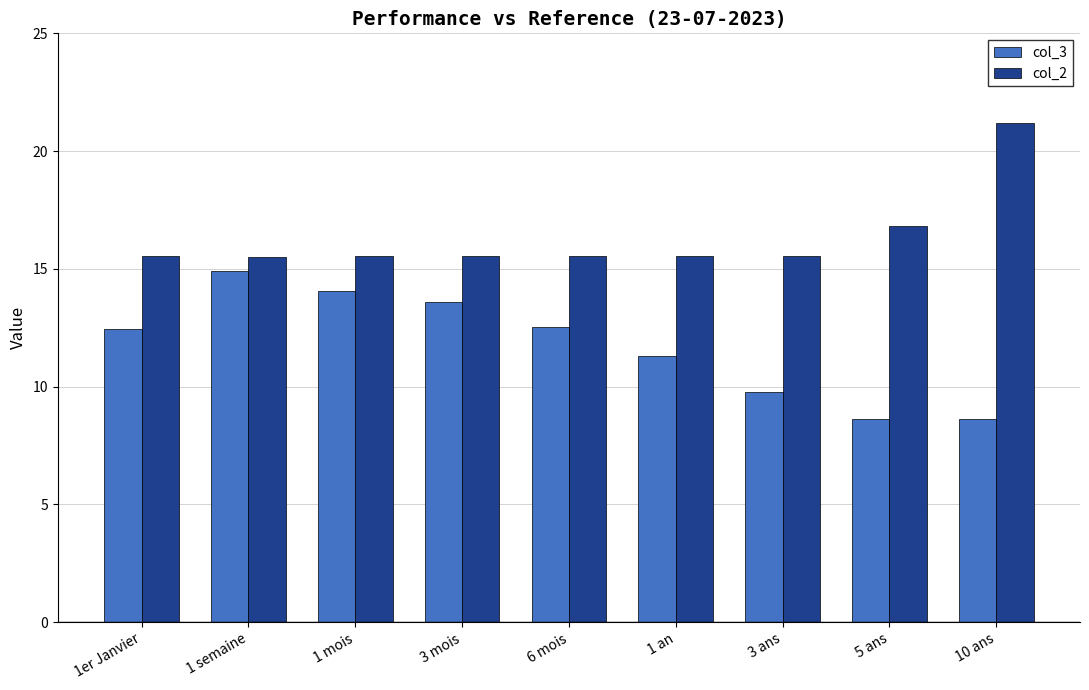

How many data points in col_3 are less than 12?

4